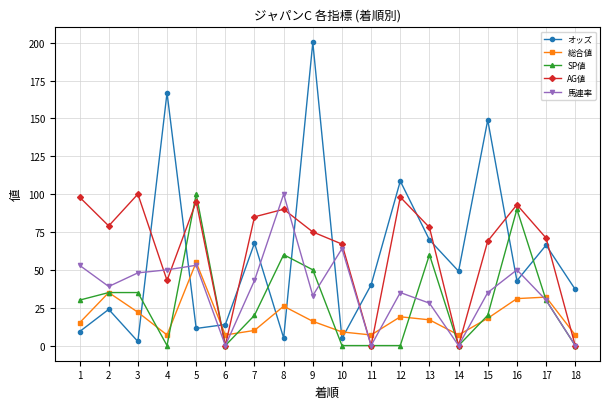

Between 9 and 18, which series saw the biggest shift?

オッズ